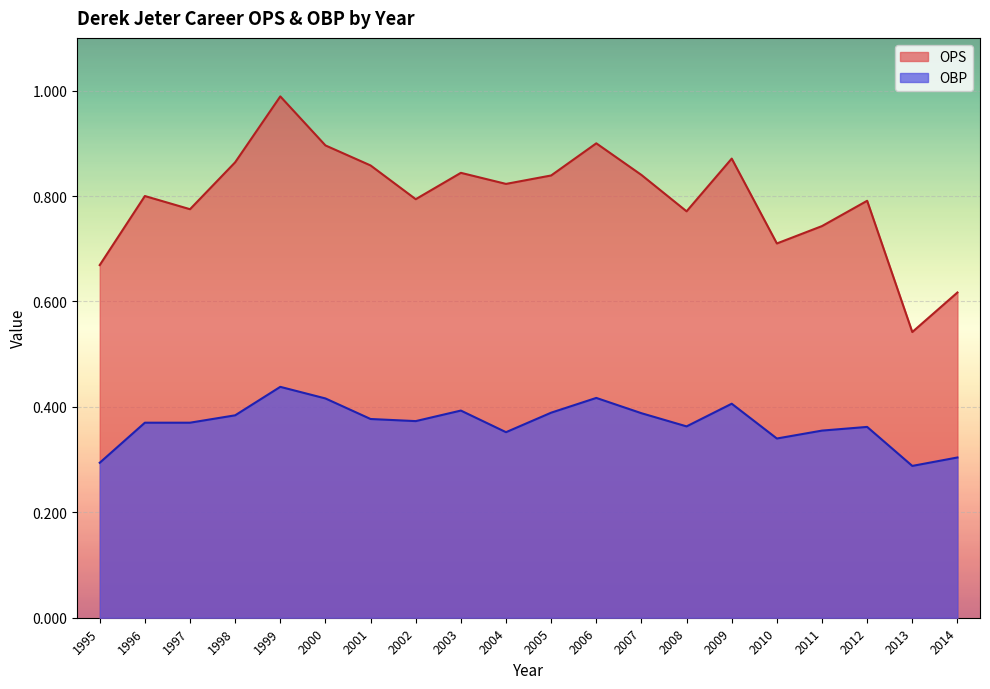

At which label does OBP reach its minimum?

2013